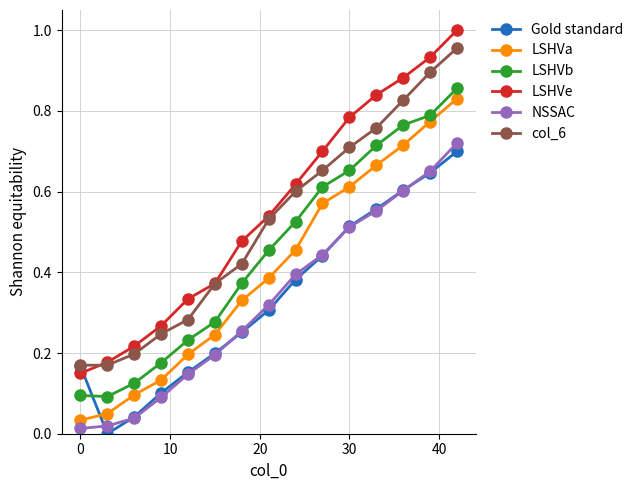

True or false: LSHVe and LSHVa cross at least once.

False